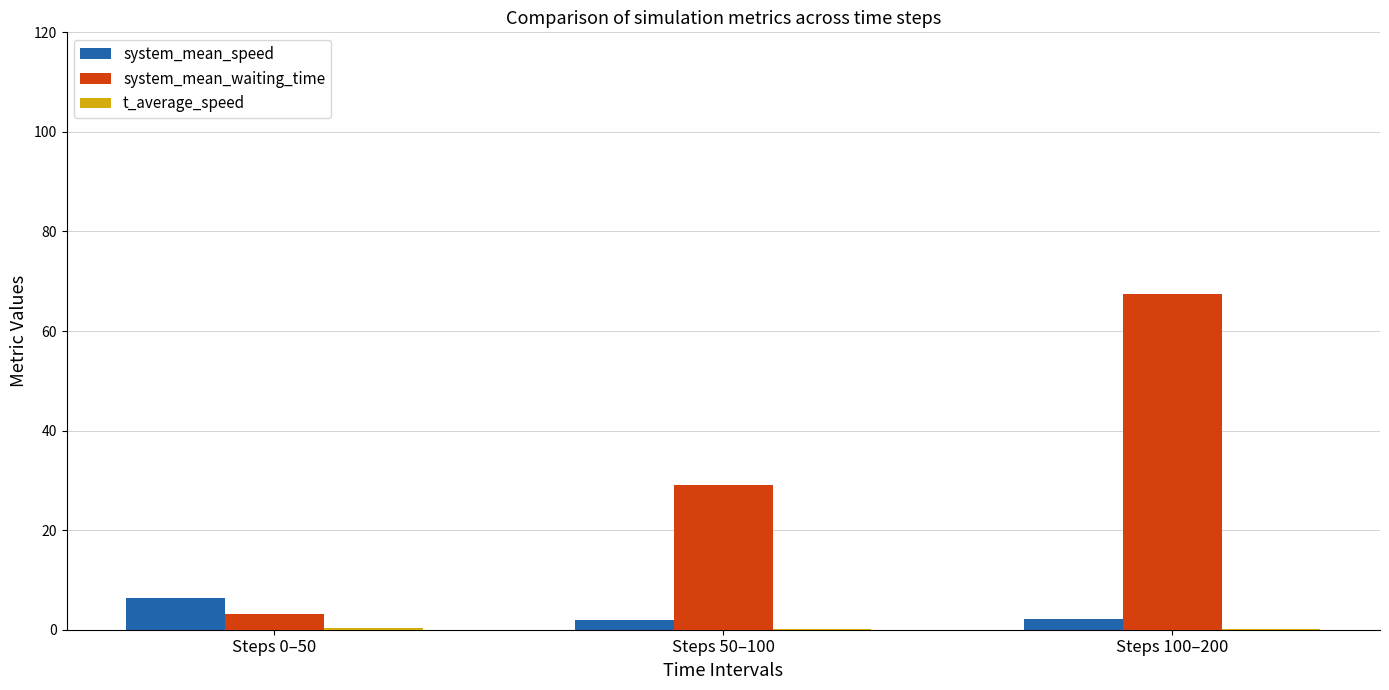

What is the greatest value displayed?

67.4